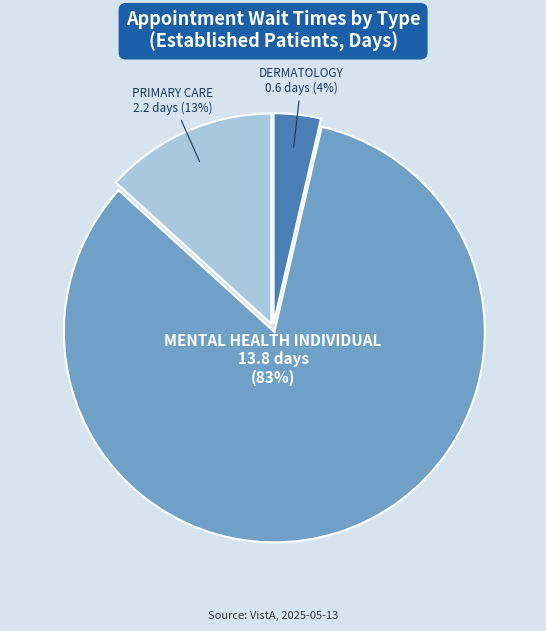

To the nearest percent, what is the combined percentage of PRIMARY CARE and DERMATOLOGY?

17%